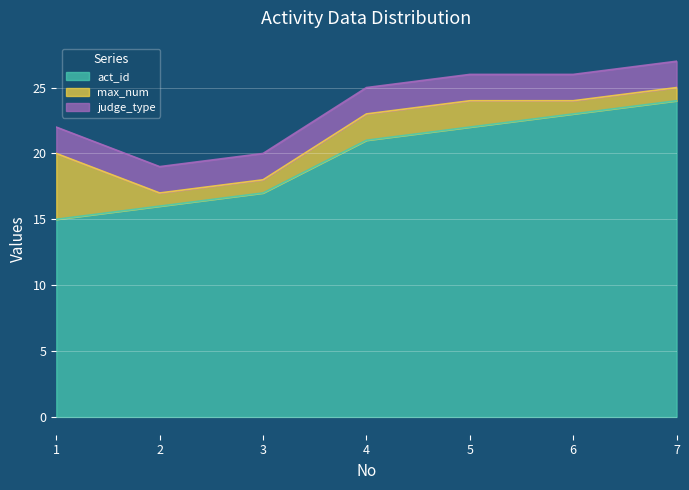

What is the lowest value of the act_id series?

15